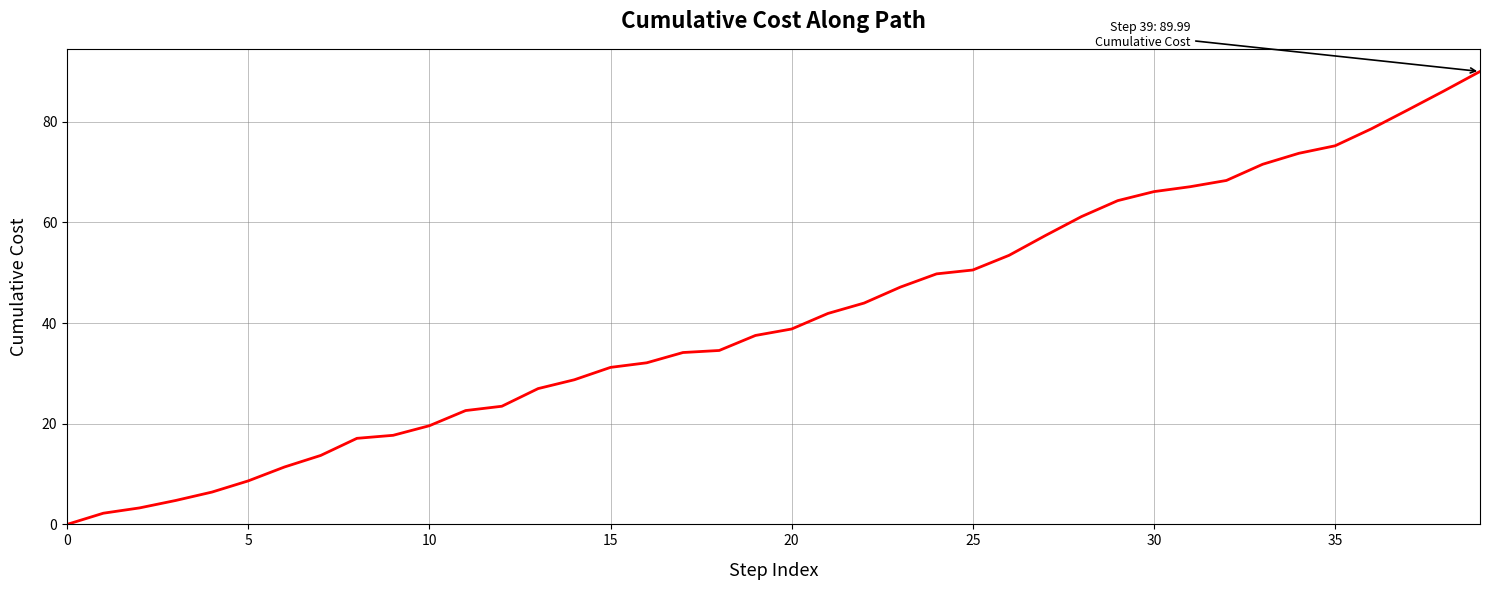

Reading left to right, what are all the values shown in this chart?

0.0	2.2	3.3	4.8	6.4	8.6	11.4	13.7	17.1	17.7	19.6	22.6	23.5	27.0	28.7	31.2	32.1	34.1	34.6	37.5	38.8	41.9	44.0	47.1	49.8	50.5	53.5	57.4	61.2	64.3	66.1	67.1	68.3	71.6	73.7	75.2	78.6	82.3	86.1	90.0